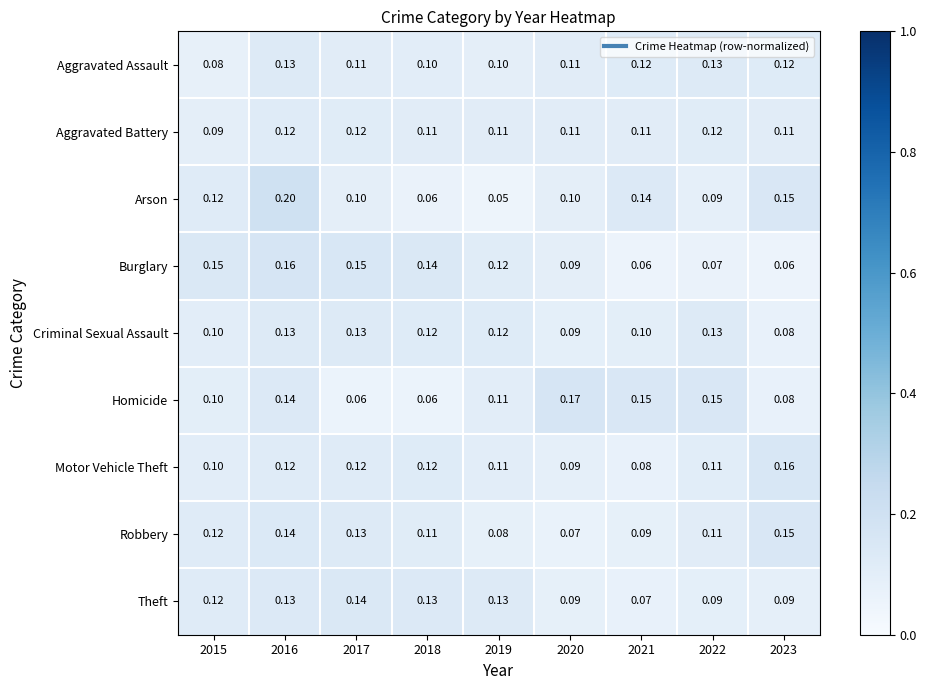

Which series has the largest total across all categories?

Homicide